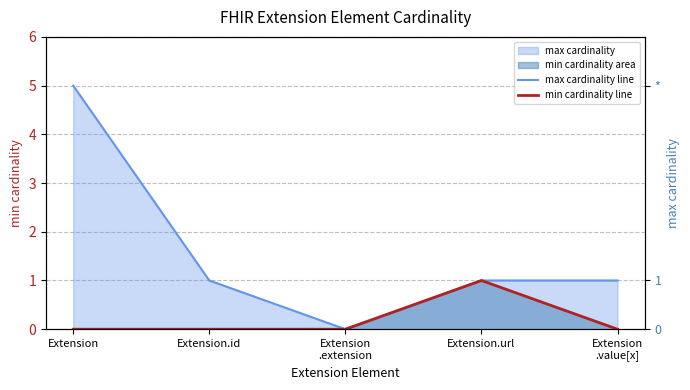

Which series has the widest spread of values?

max cardinality line